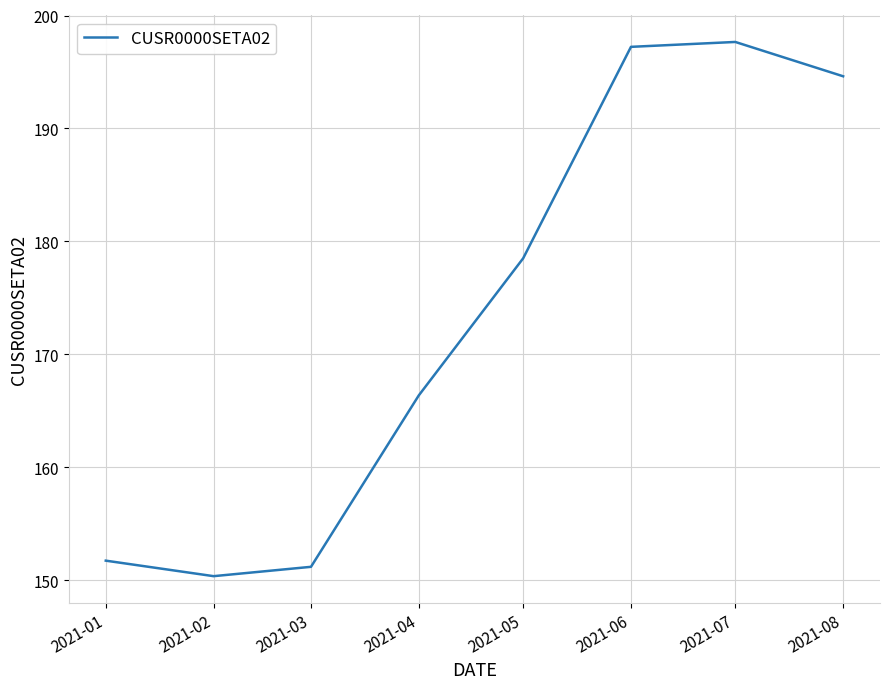

Reading right to left, transcribe all the data shown in this chart.

2021-08=194.6	2021-07=197.7	2021-06=197.2	2021-05=178.5	2021-04=166.4	2021-03=151.2	2021-02=150.4	2021-01=151.7